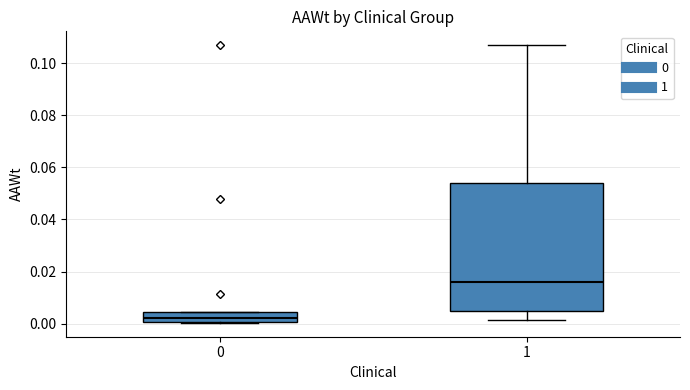

Which box's median line is the lowest?

0